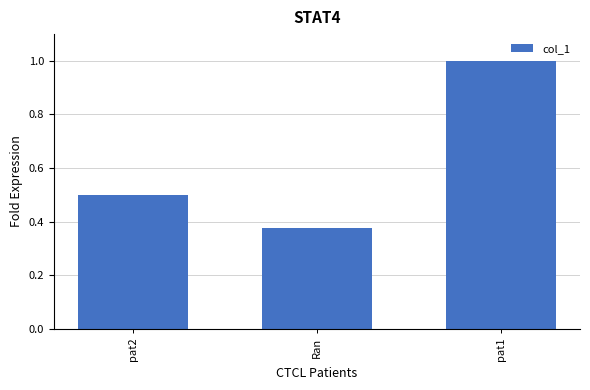

How many values are between 0 and 1?

3